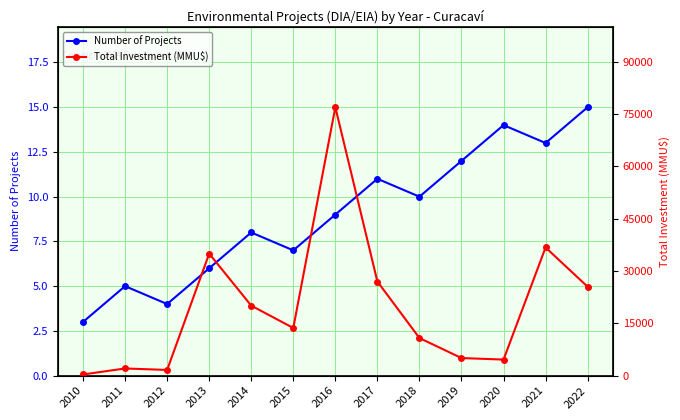

At 2016, list the series in order from largest to smallest.

Total Investment (MMU$), Number of Projects